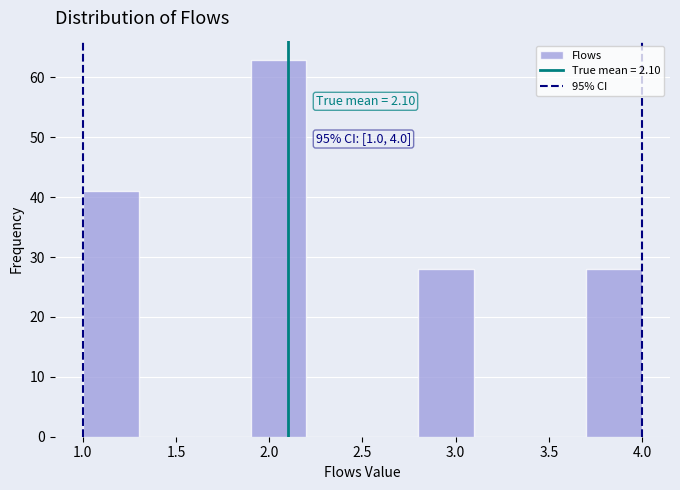

Over which range of the x-axis is the bar tallest?

1.9 to 2.2